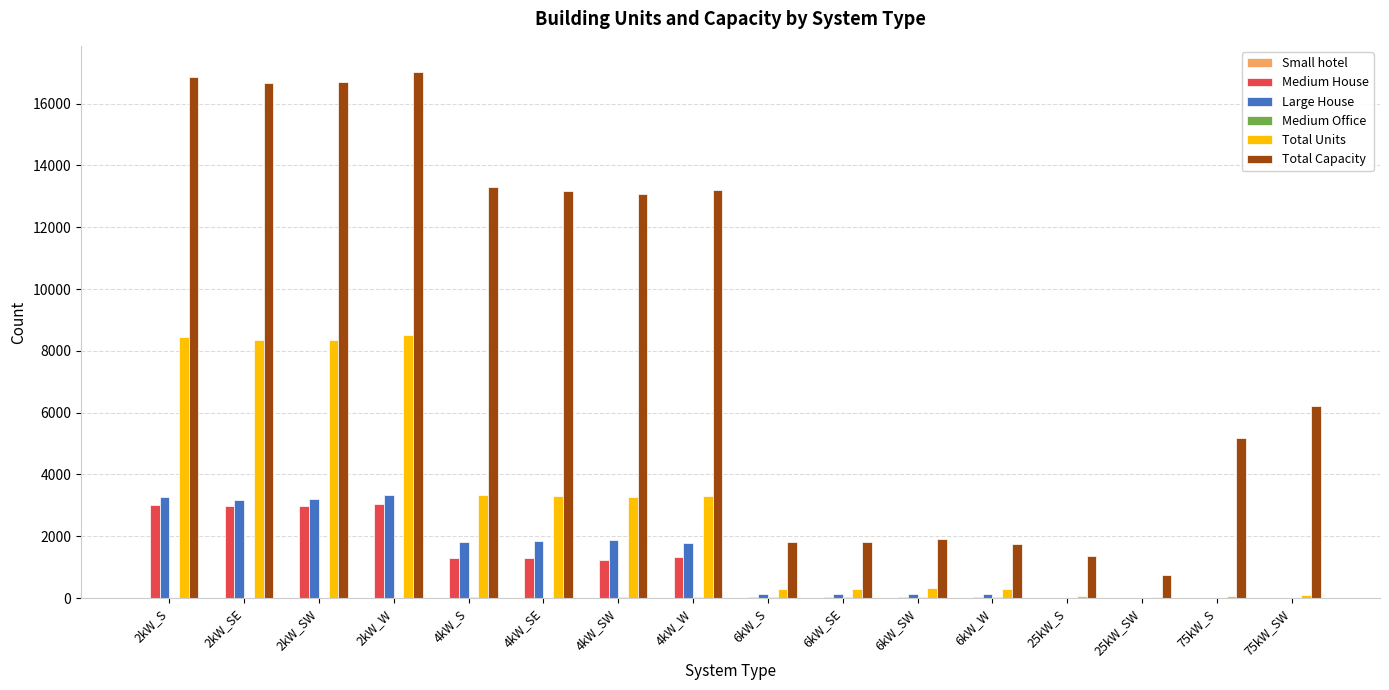

Which series has the largest total across all categories?

Total Capacity